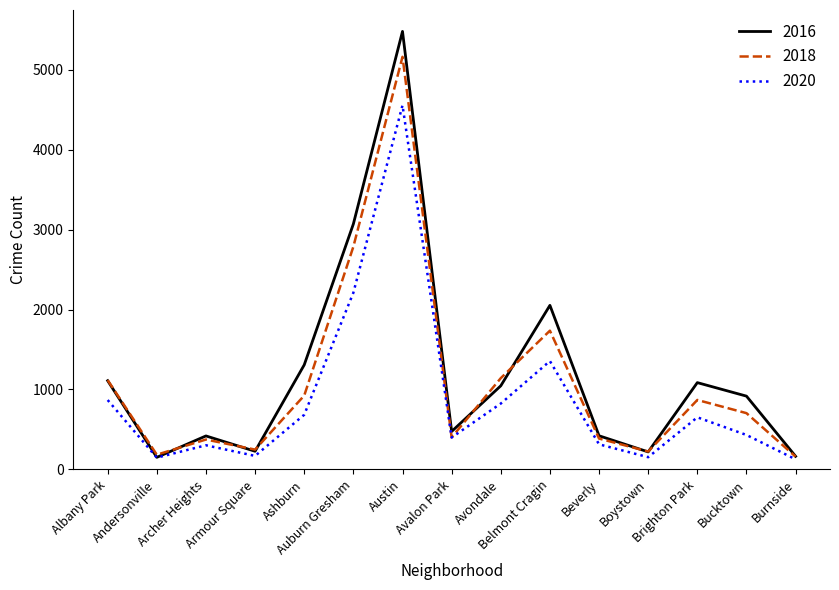

Which series has the largest range (max minus min)?

2016